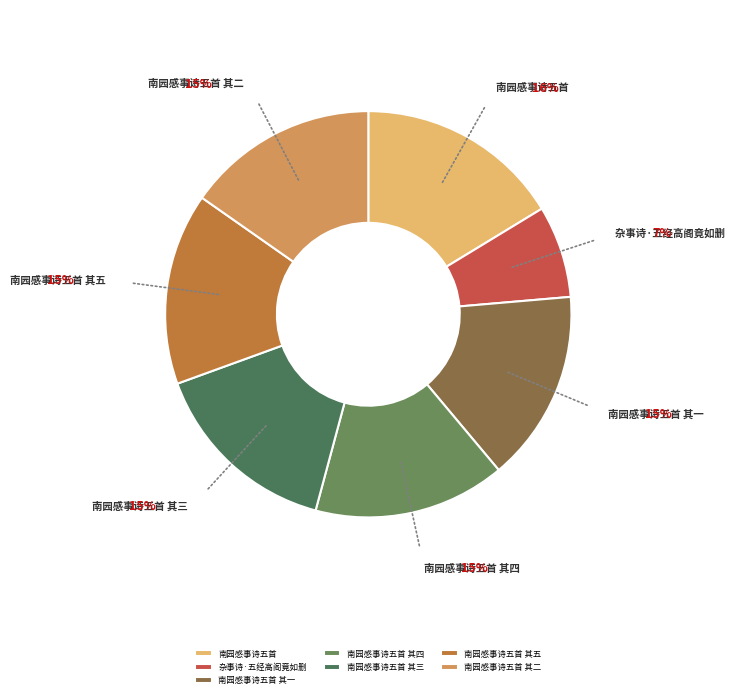

To the nearest percent, what portion does 南园感事诗五首 其三 represent?

15%